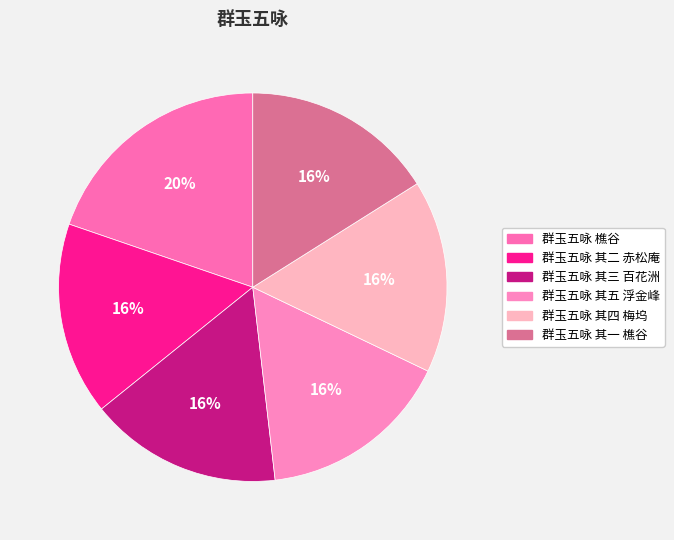

Is it true that 群玉五咏 其三 百花洲 is 16% of the pie?

True